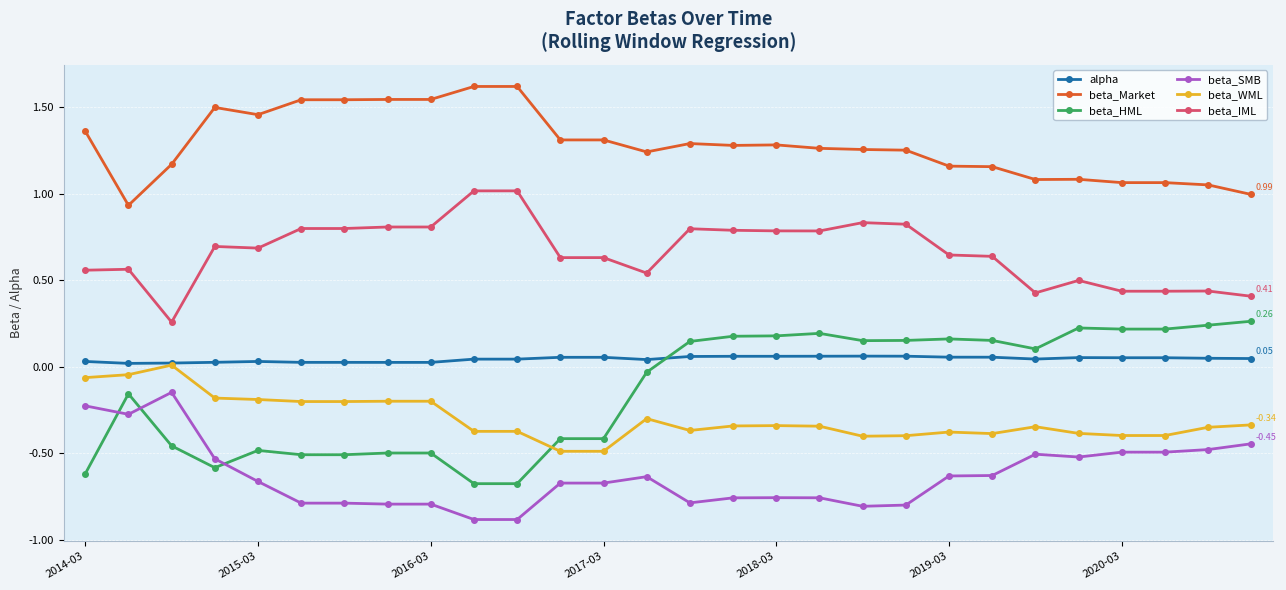

True or false: beta_SMB has more than 2 points higher than both neighbors.

True